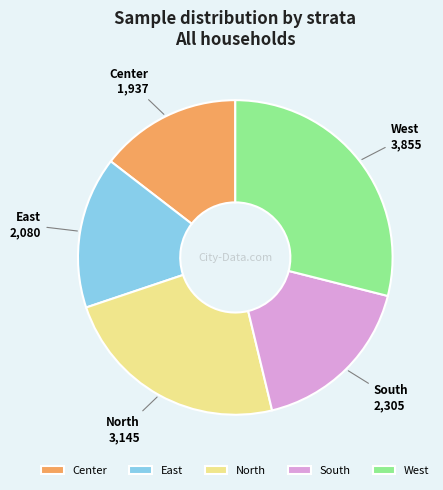

True or false: West accounts for 23% of the total.

False